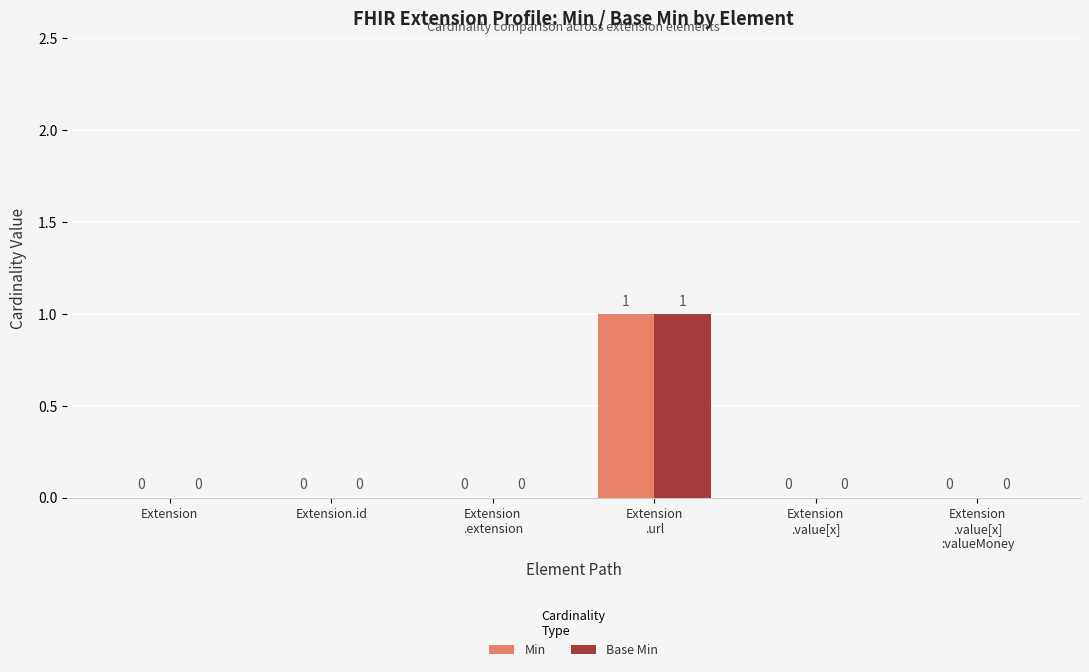

How many data points in Min are above 0?

1